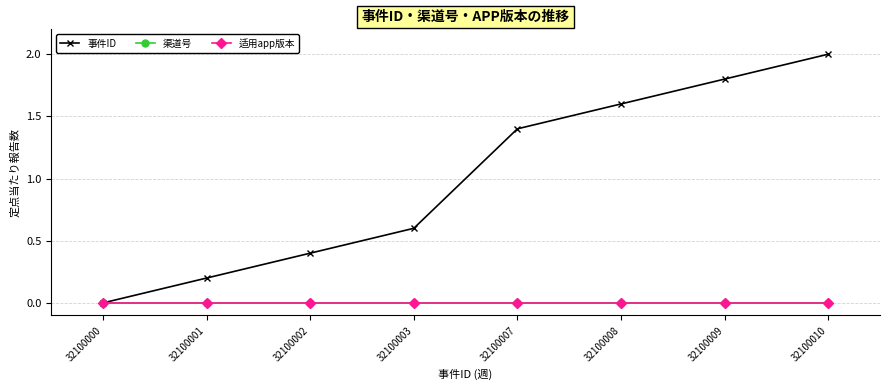

Reading right to left, transcribe all the data shown in this chart.

事件ID: 32100010=2.0	32100009=1.8	32100008=1.6	32100007=1.4	32100003=0.6	32100002=0.4	32100001=0.2	32100000=0.0
渠道号: 32100010=0.0	32100009=0.0	32100008=0.0	32100007=0.0	32100003=0.0	32100002=0.0	32100001=0.0	32100000=0.0
适用app版本: 32100010=0.0	32100009=0.0	32100008=0.0	32100007=0.0	32100003=0.0	32100002=0.0	32100001=0.0	32100000=0.0